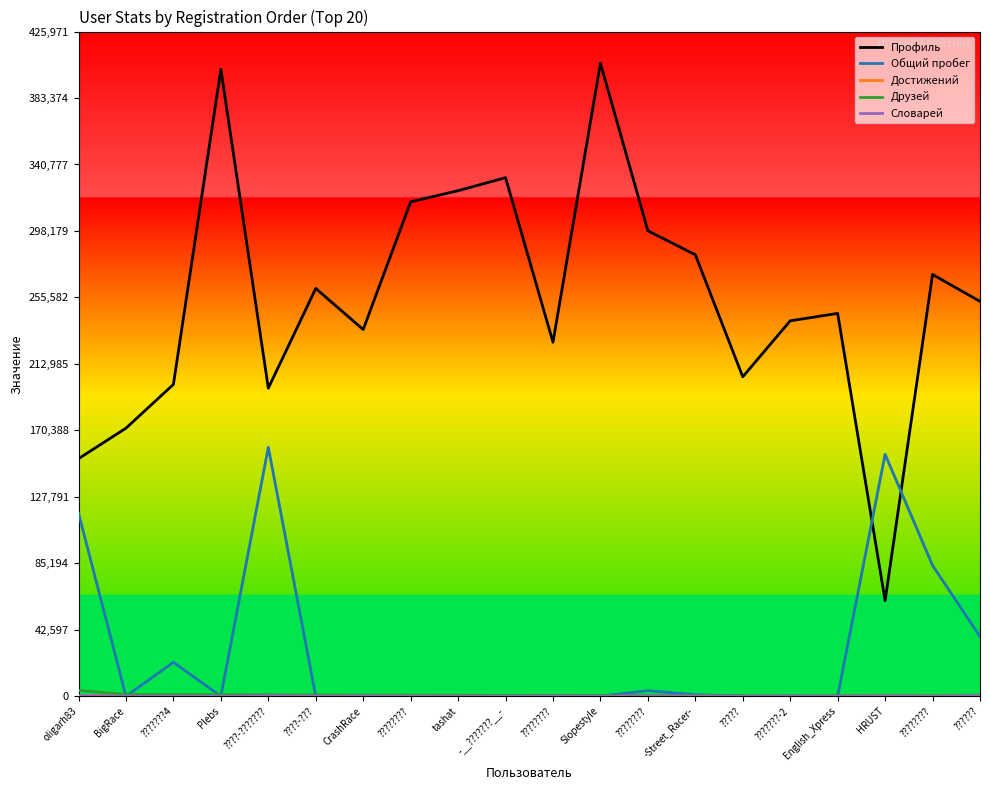

What is the minimum value for Друзей?

363